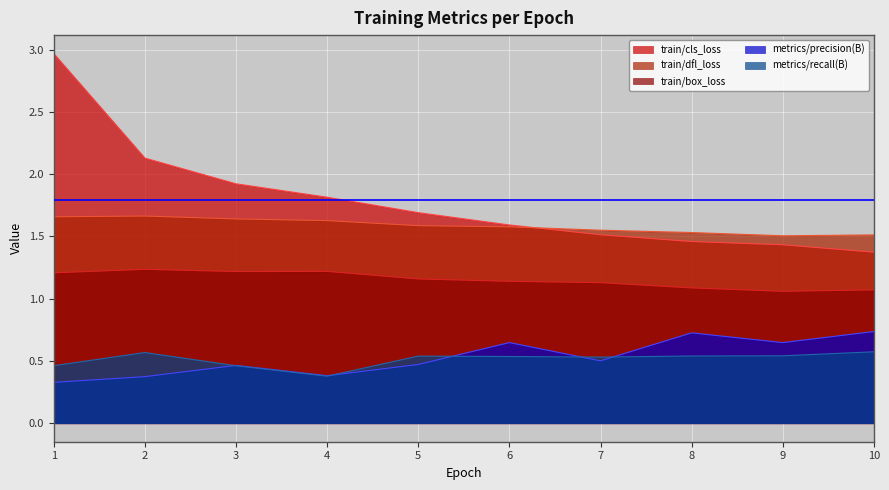

In metrics/precision(B), how many points are higher than both neighbors (excluding endpoints)?

3